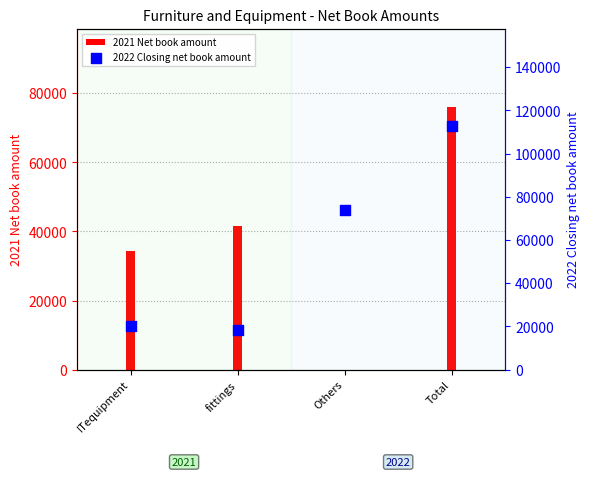

What are all the series names shown in the legend?

2021 Net book amount, 2022 Closing net book amount